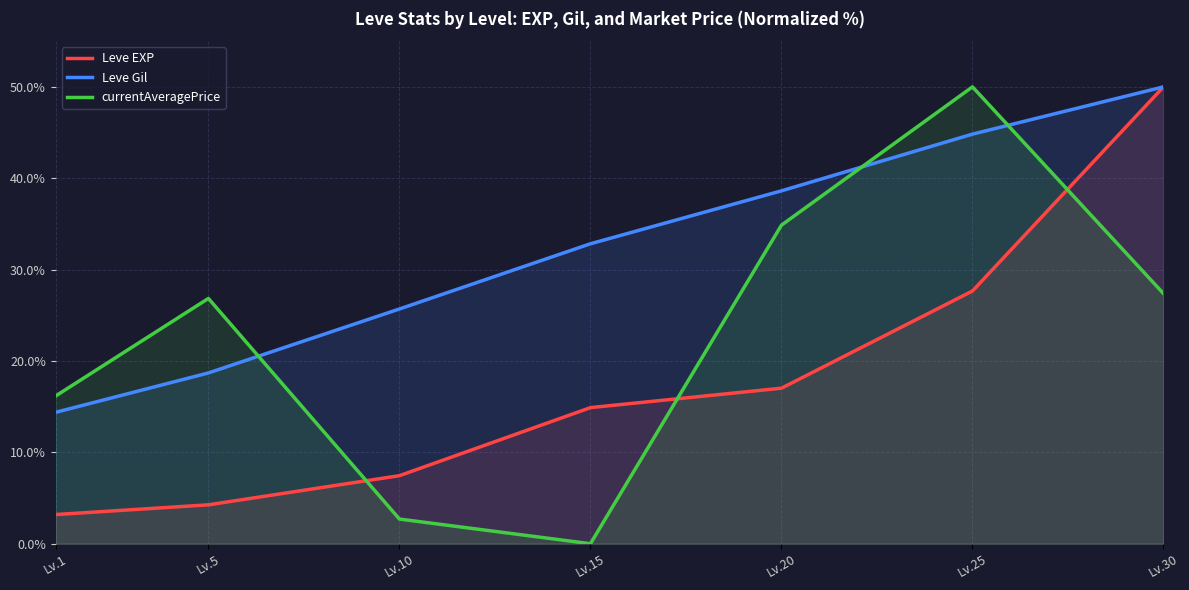

Is it true that Leve Gil equals 5.8 at Lv.1?

False